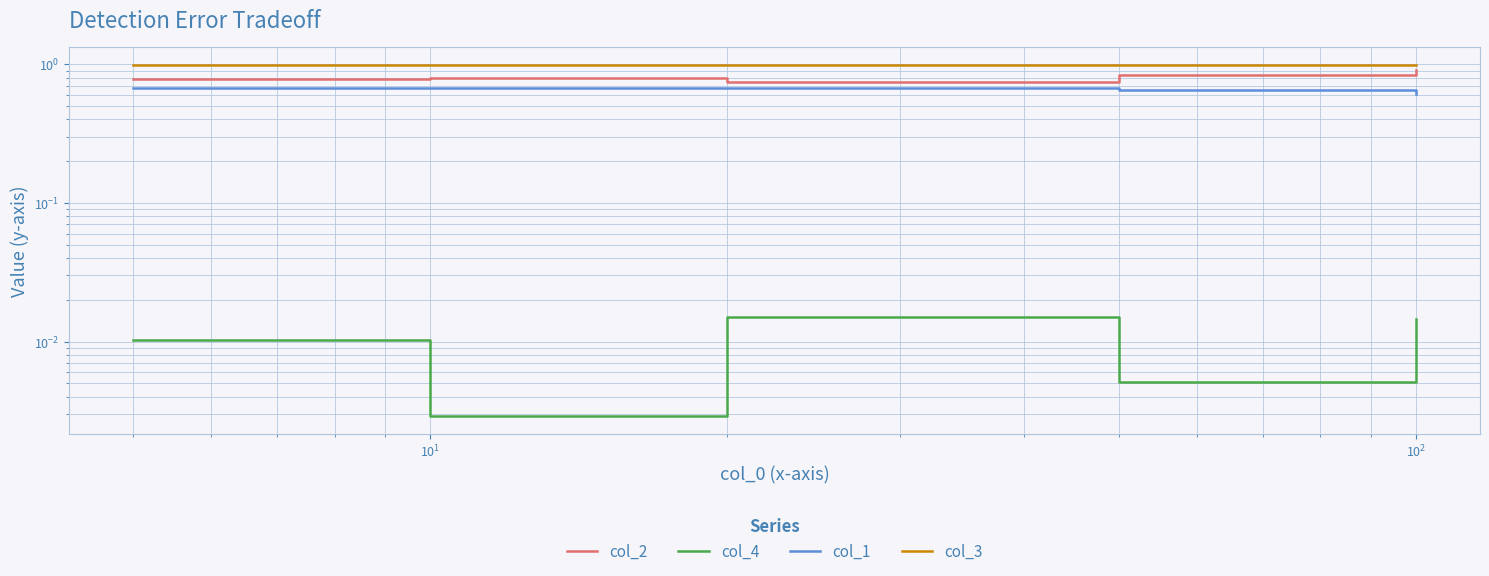

True or false: col_3 and col_2 cross at least once.

False